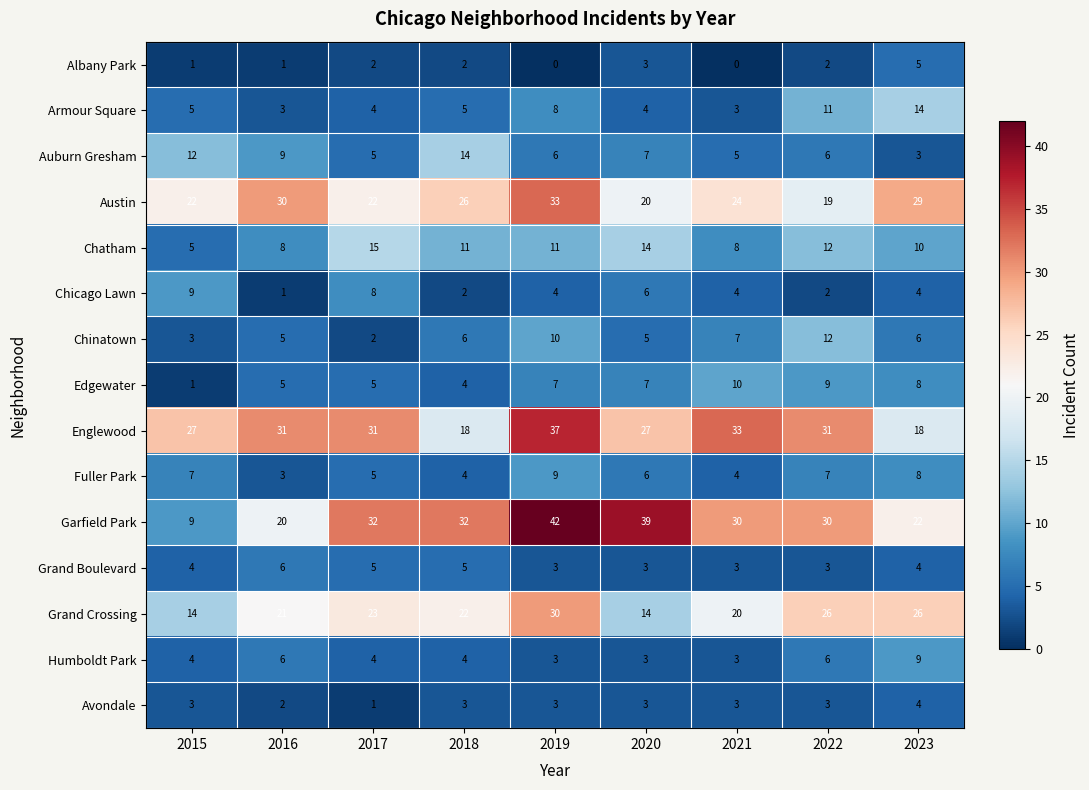

Which series has the largest range (max minus min)?

Garfield Park